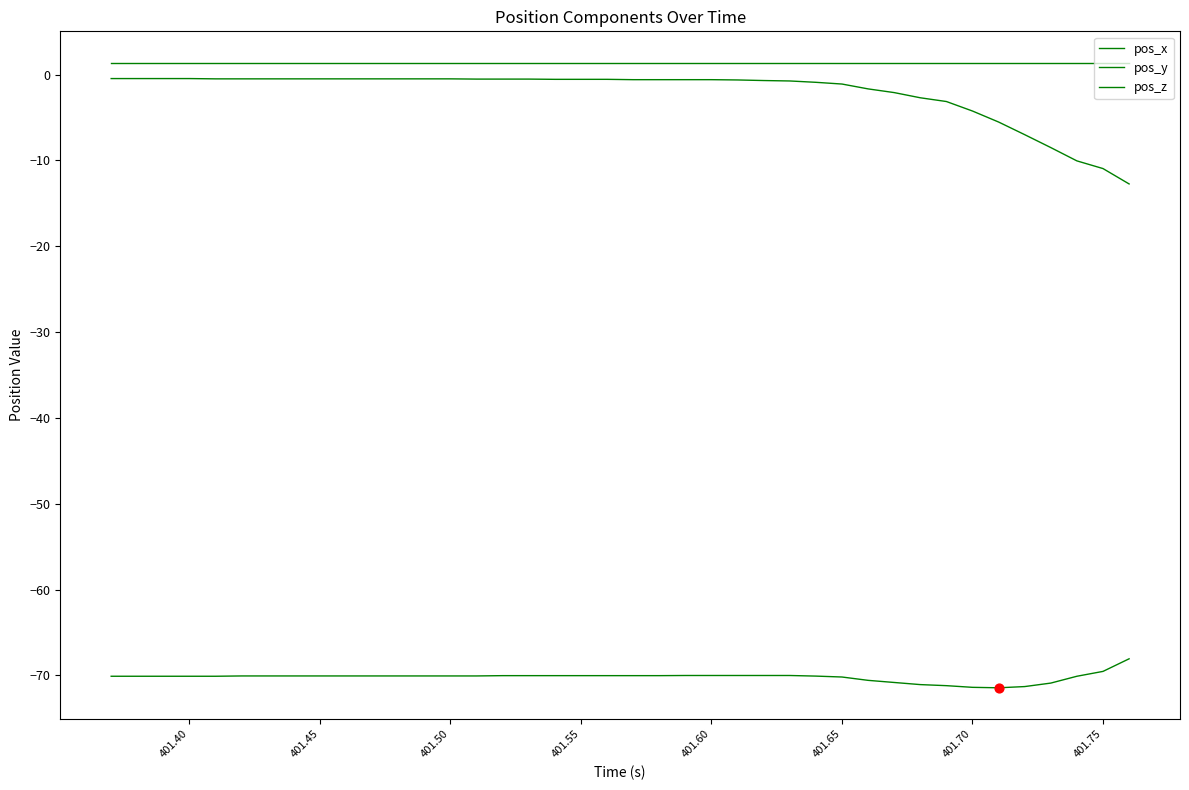

Does the chart have visible grid lines?

No